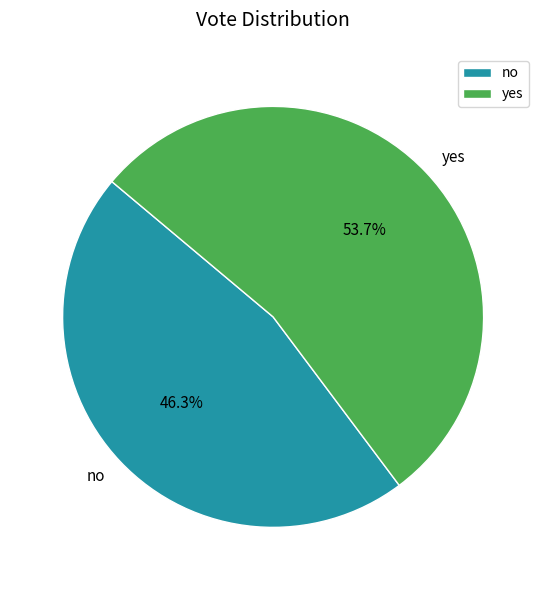

To the nearest percent, what percentage of the pie is yes?

54%